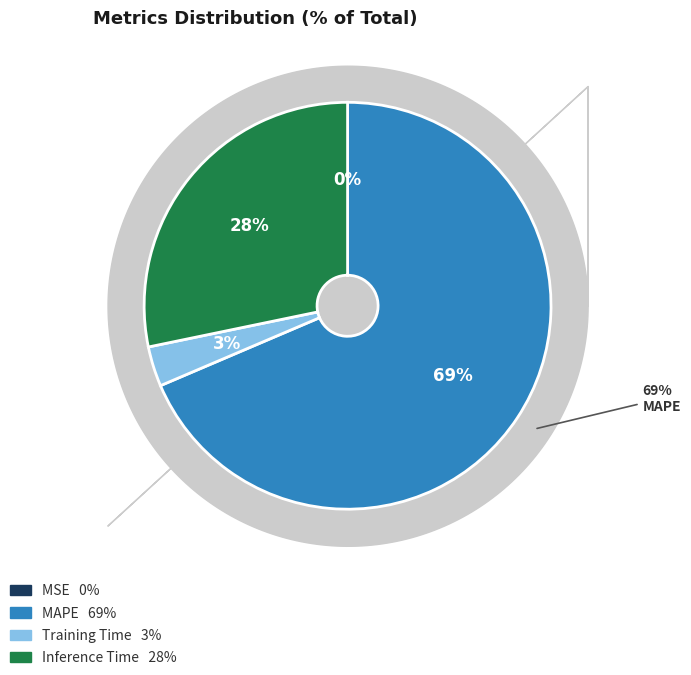

What is the largest slice in the pie chart?

MAPE